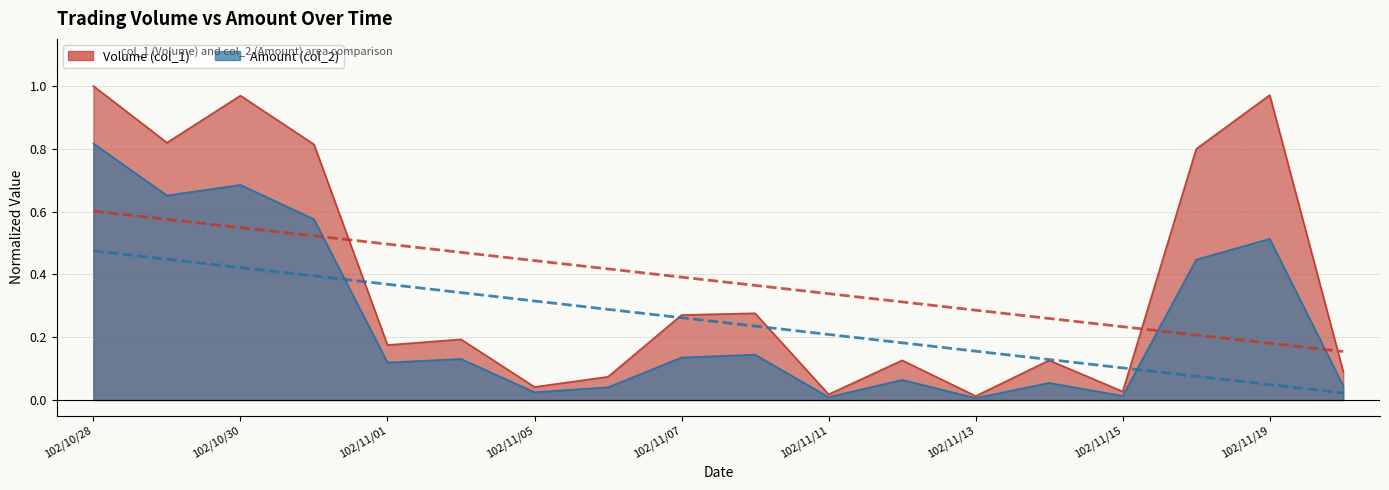

Which label corresponds to the largest value in the chart?

102/10/28